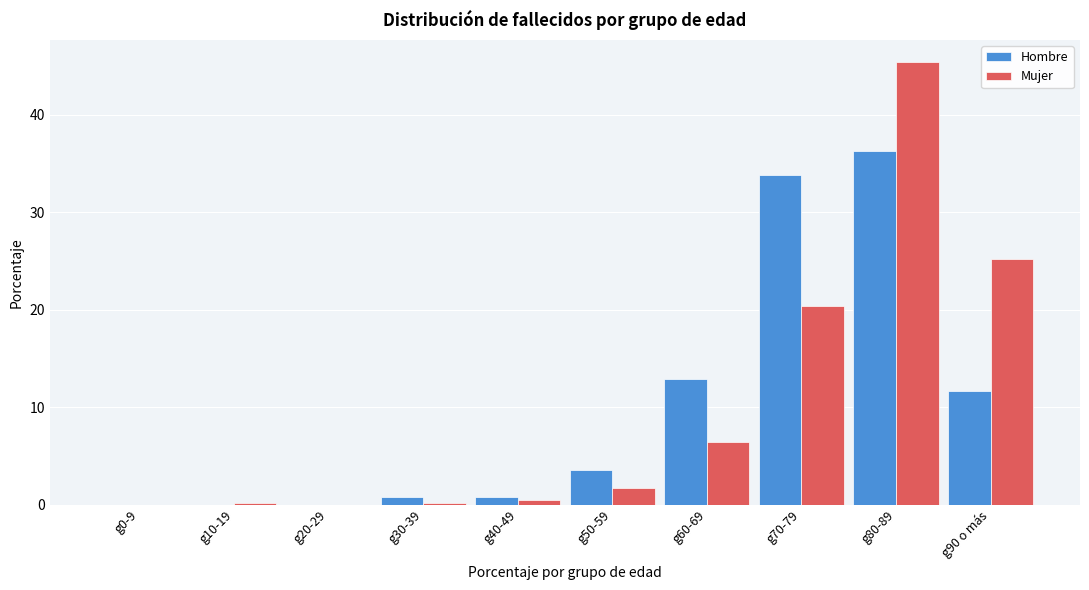

Reading left to right, extract all data points from this chart.

Hombre: g0-9=0.0	g10-19=0.0	g20-29=0.0	g30-39=0.8	g40-49=0.8	g50-59=3.5	g60-69=12.9	g70-79=33.8	g80-89=36.3	g90 o más=11.7
Mujer: g0-9=0.0	g10-19=0.2	g20-29=0.0	g30-39=0.2	g40-49=0.5	g50-59=1.7	g60-69=6.4	g70-79=20.4	g80-89=45.4	g90 o más=25.2